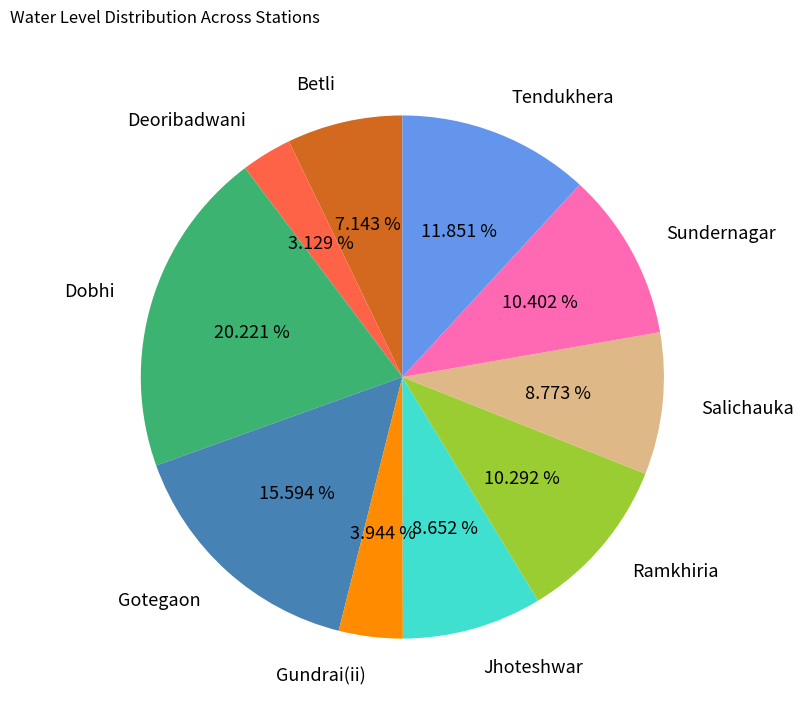

Does Gundrai(ii) represent more than half of the total?

No